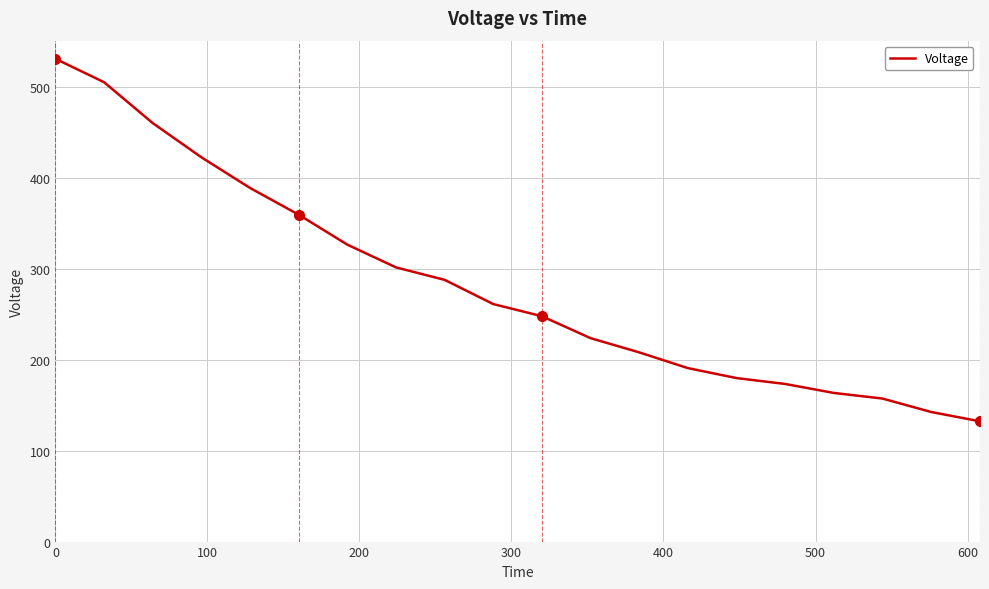

What is the difference between the maximum and minimum values?

398.8